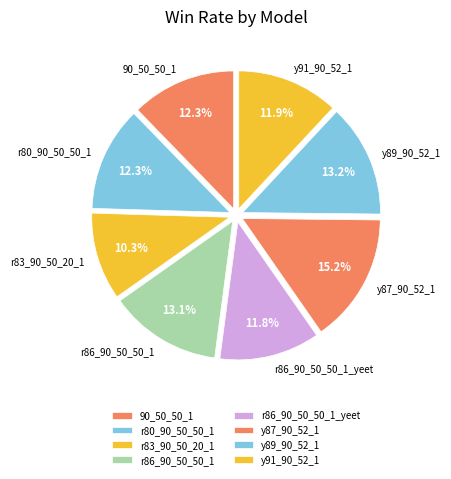

To the nearest percent, what percentage of the pie is r80_90_50_50_1?

12%